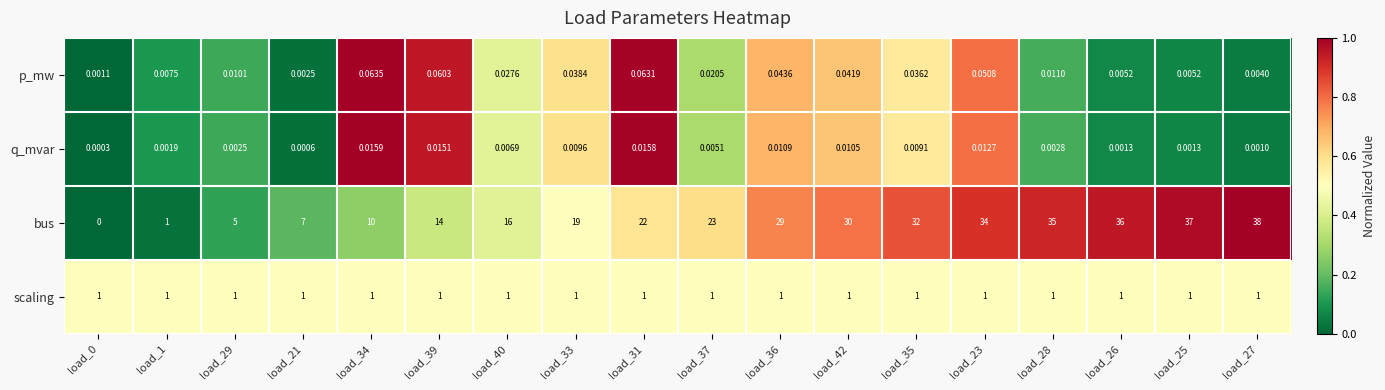

List the series in order of their peak value, lowest first.

q_mvar, p_mw, scaling, bus